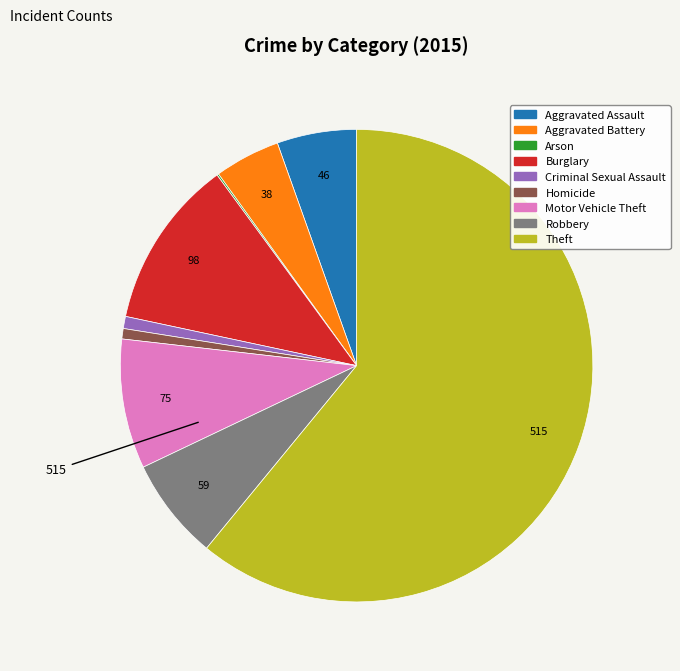

Combined, do Homicide and Aggravated Assault account for over 50%?

No